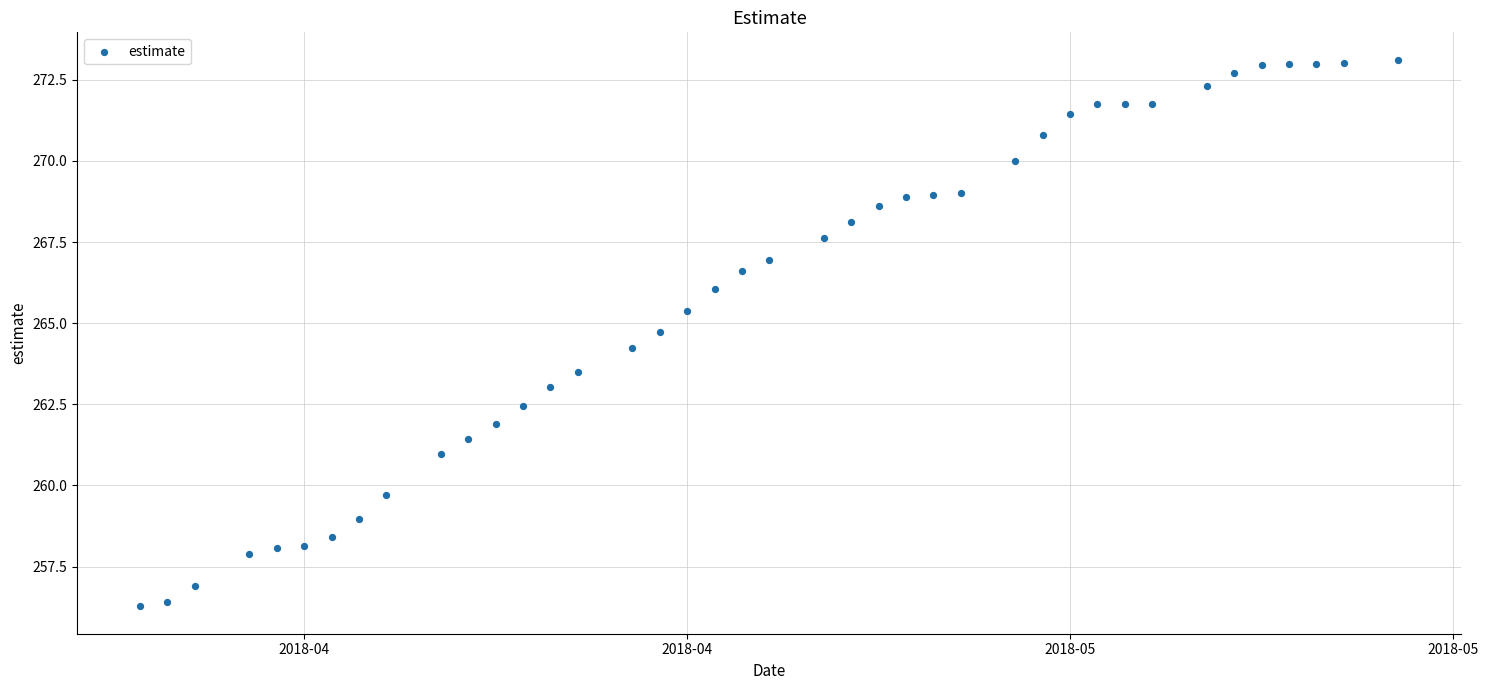

What is the range of X values (max minus min)?

46.0